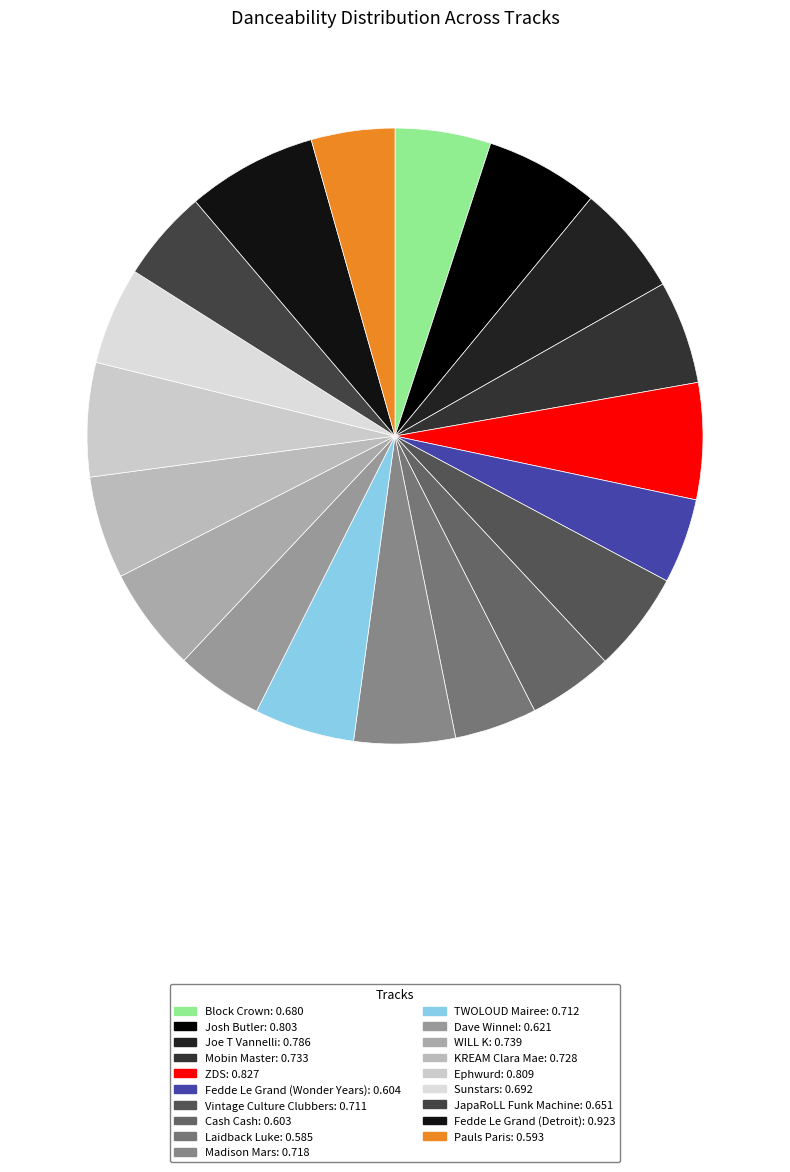

What percentage do Josh Butler and Cash Cash together represent?

10.4%